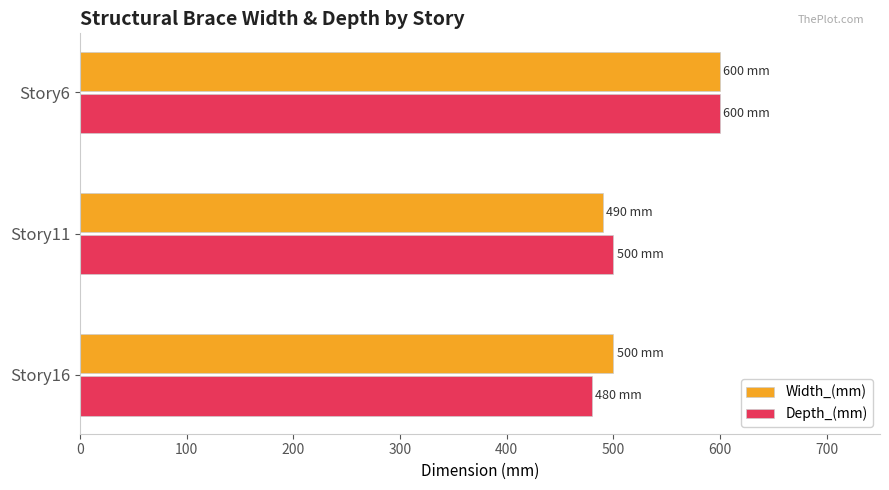

What is the sum of all Depth_(mm) values?

1580